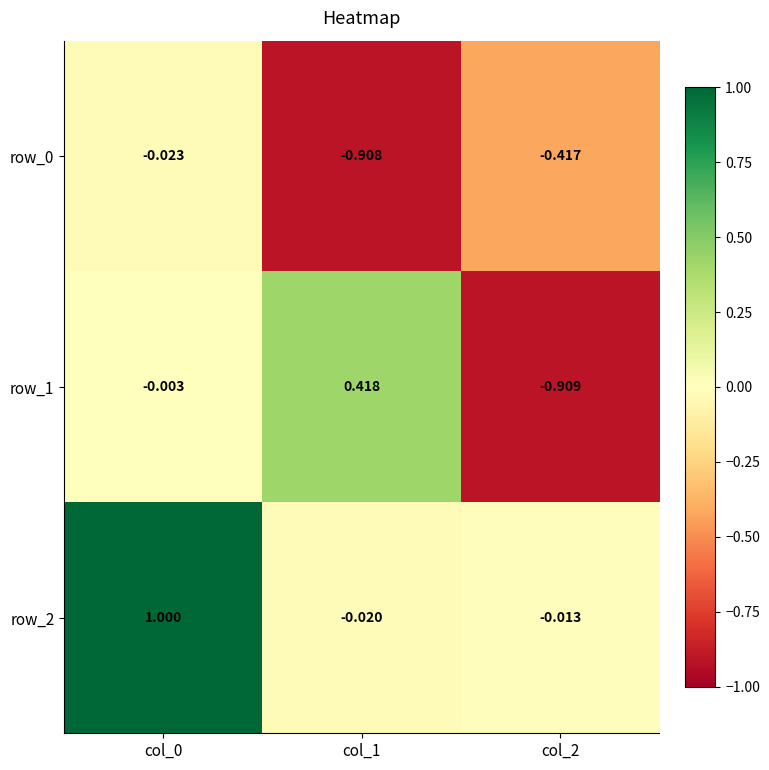

Is it true that row_1 equals 0.1 at col_1?

False